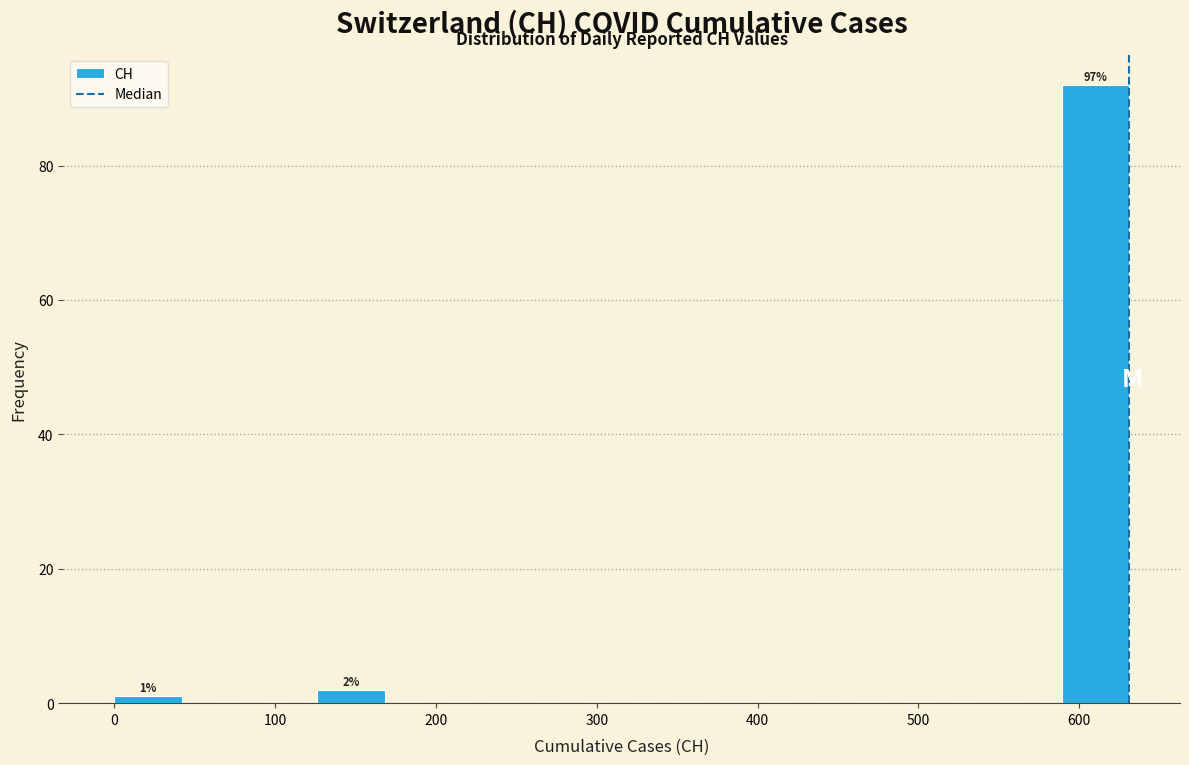

Which range on the x-axis has the tallest bar?

590 to 630